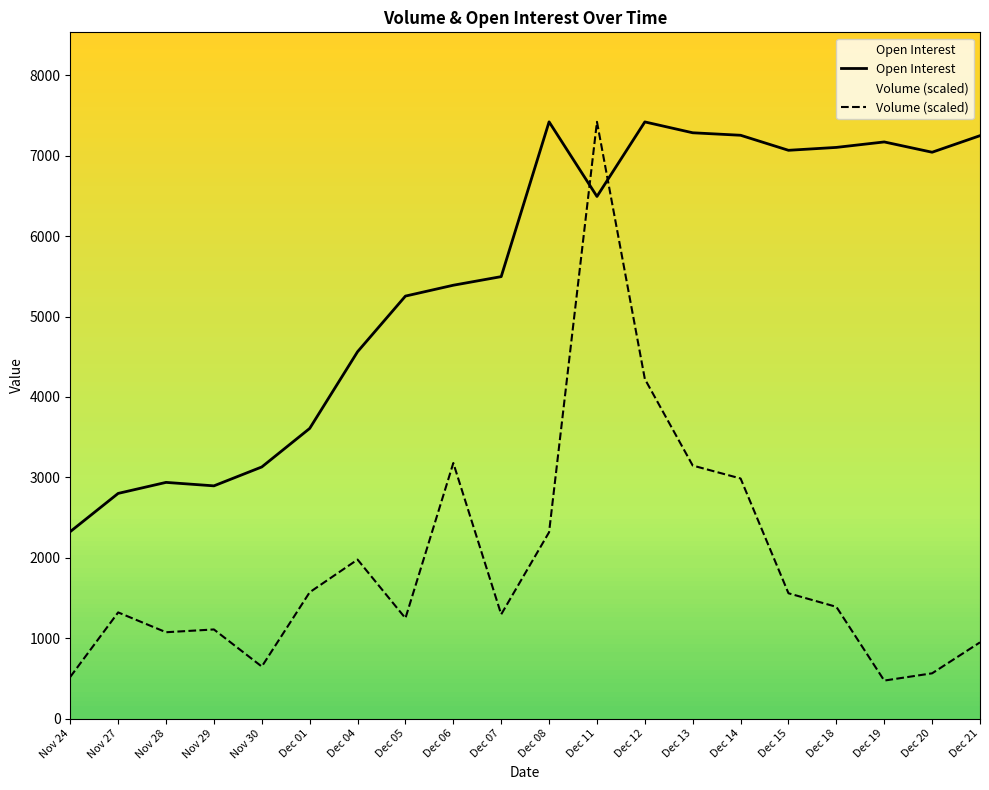

Where is the first local maximum for Volume (scaled)?

Nov 27